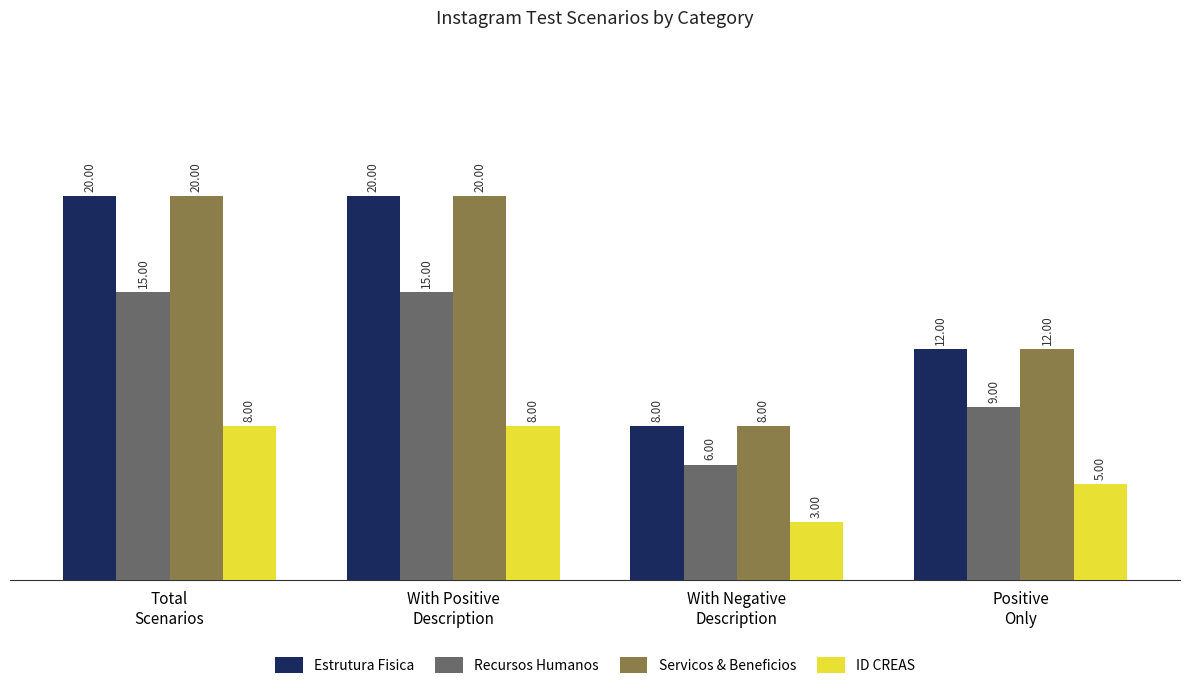

Reading left to right, what are all the values shown in this chart?

Estrutura Fisica: Total
Scenarios=20	With Positive
Description=20	With Negative
Description=8	Positive
Only=12
Recursos Humanos: Total
Scenarios=15	With Positive
Description=15	With Negative
Description=6	Positive
Only=9
Servicos & Beneficios: Total
Scenarios=20	With Positive
Description=20	With Negative
Description=8	Positive
Only=12
ID CREAS: Total
Scenarios=8	With Positive
Description=8	With Negative
Description=3	Positive
Only=5